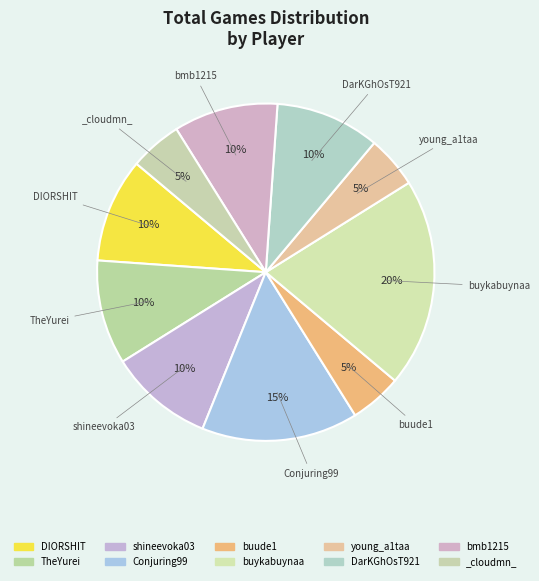

Rank the categories by value from highest to lowest.

buykabuynaa, Conjuring99, DIORSHIT, TheYurei, shineevoka03, DarKGhOsT921, bmb1215, buude1, young_a1taa, _cloudmn_